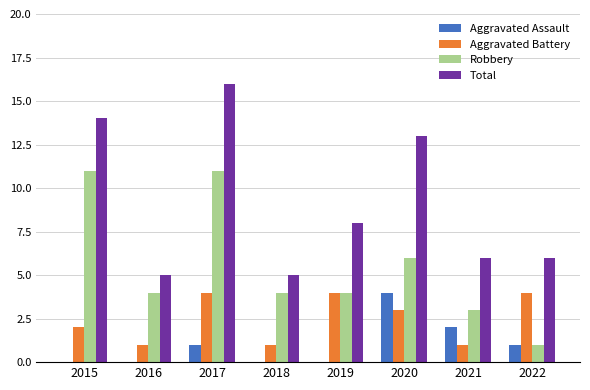

Is the value of Aggravated Battery at 2016 greater than the value of Total at 2021?

No